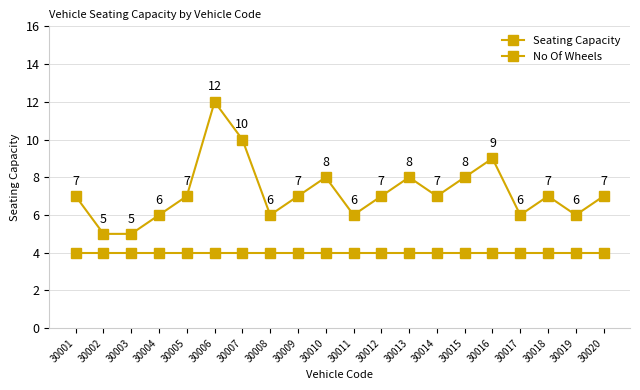

True or false: Seating Capacity and No Of Wheels intersect in this chart.

False